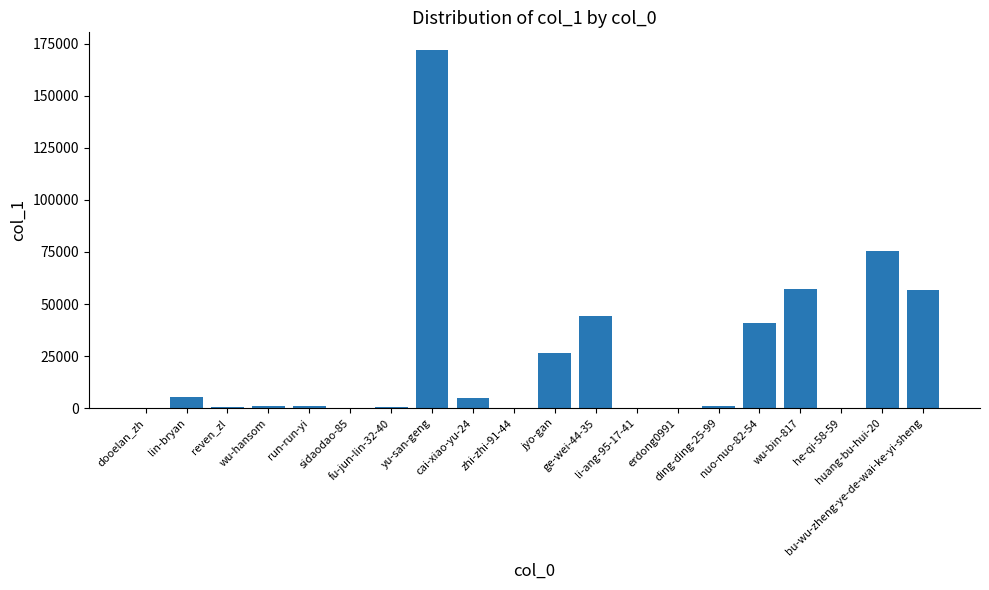

What is the greatest value displayed?

171839